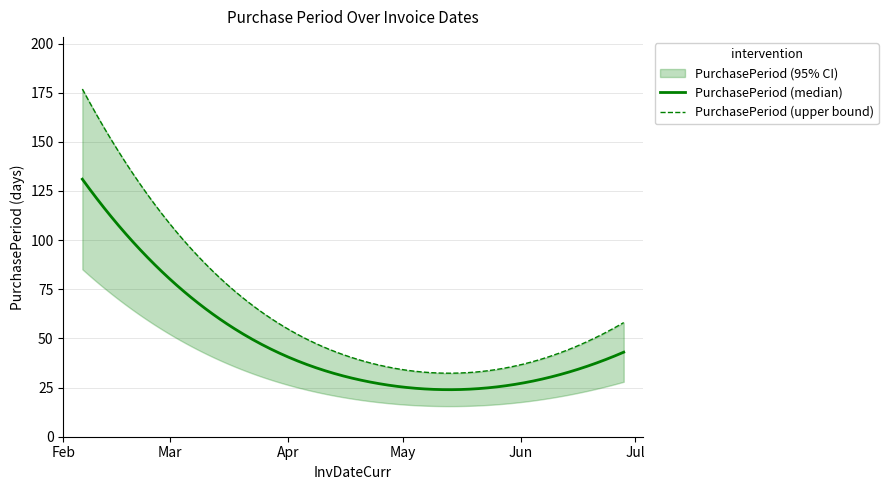

Which category has the lowest value across all series?

2017-05-16